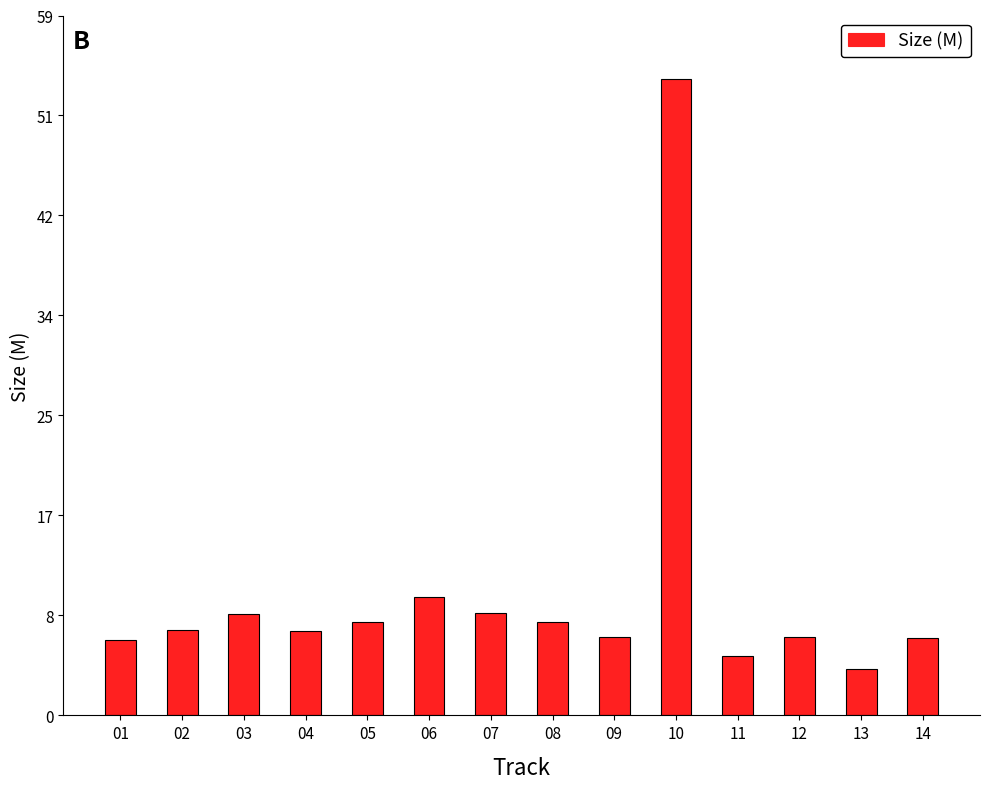

Where is the data nearest to the value 28?

06